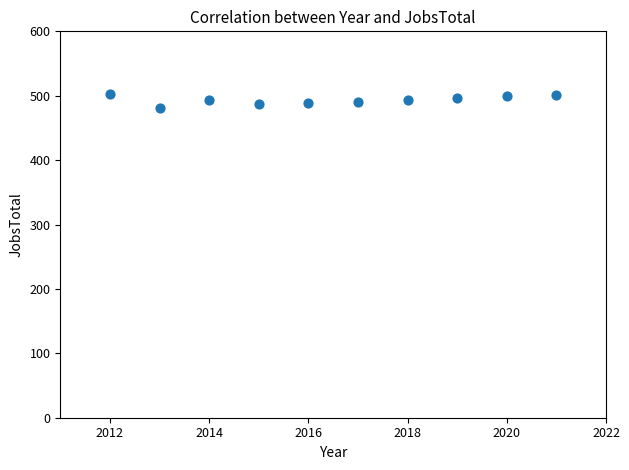

What is the range of X values (max minus min)?

9